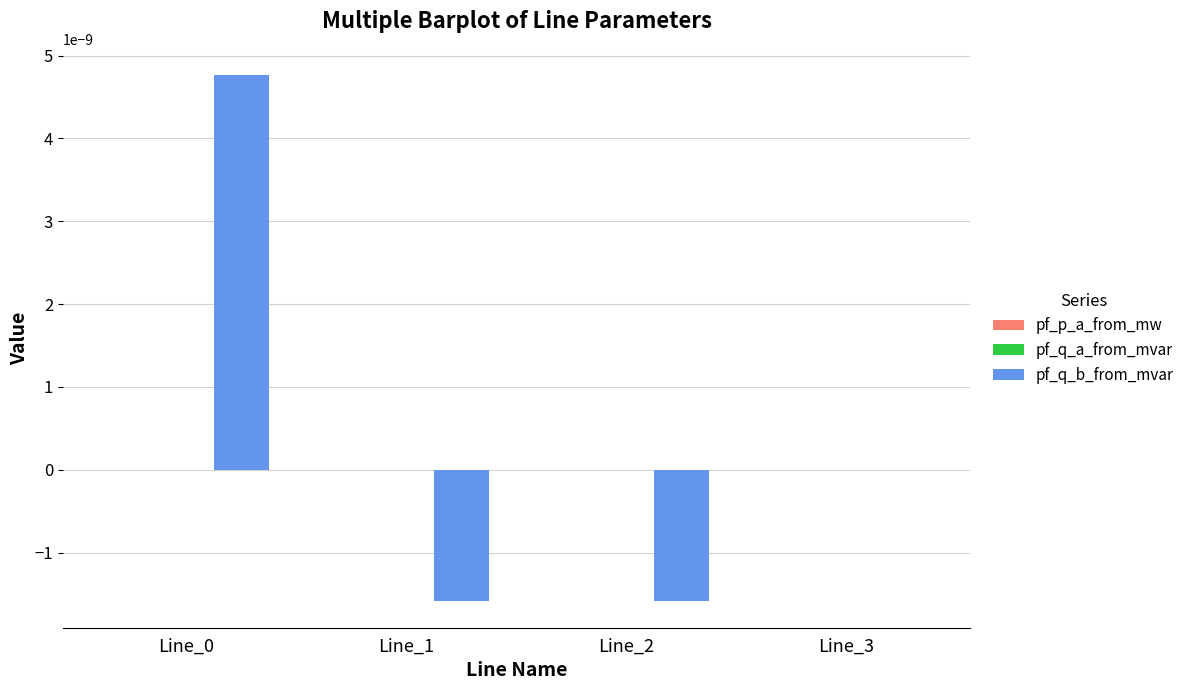

Between Line_0 and Line_1, which series saw the biggest shift?

pf_q_b_from_mvar